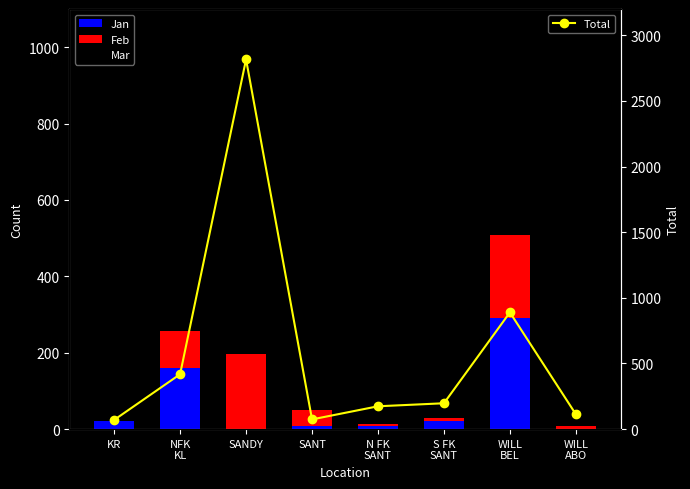

What is the difference between the maximum and minimum values in the Jan series?

292